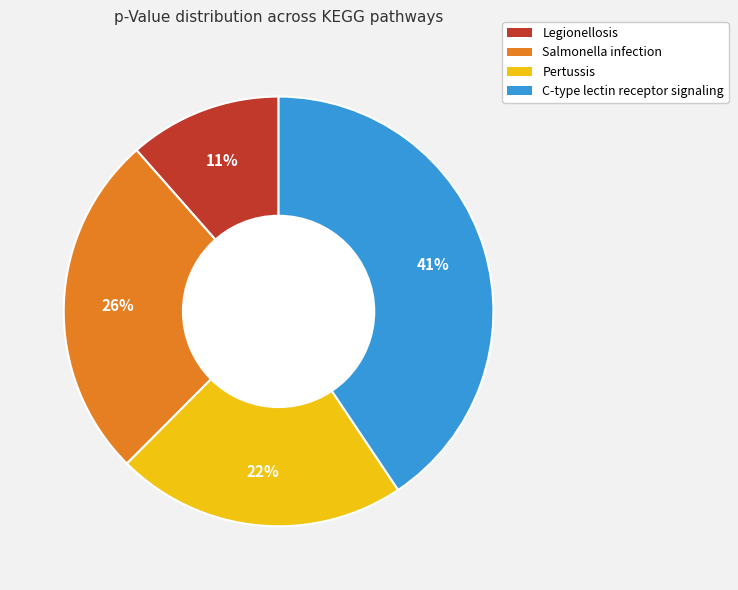

To the nearest percent, what is the average slice percentage?

25%